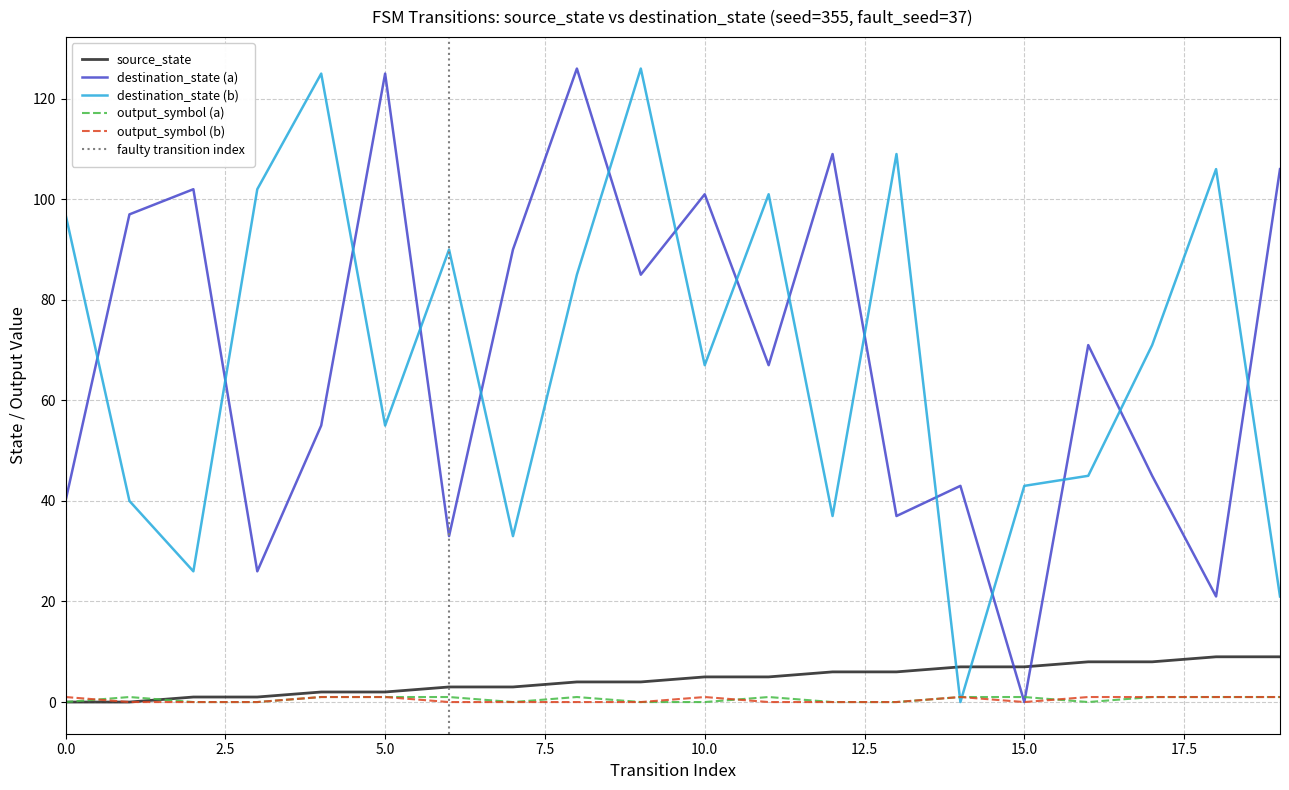

Which category has the highest value in the destination_state (a) series?

8